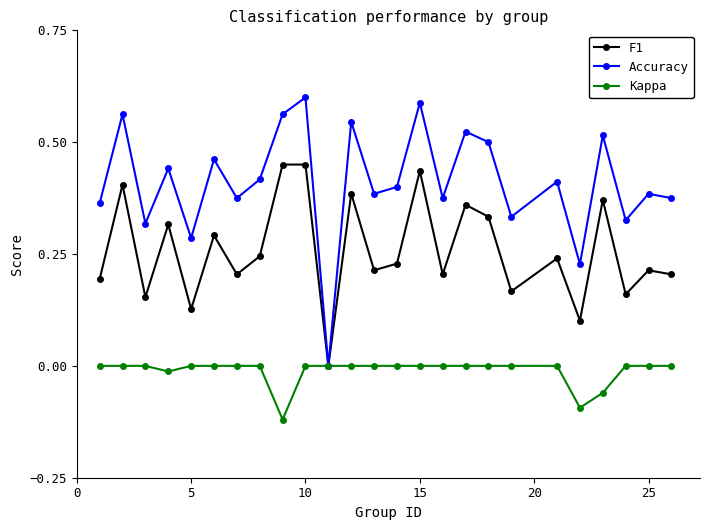

How many lines are shown in the chart?

3